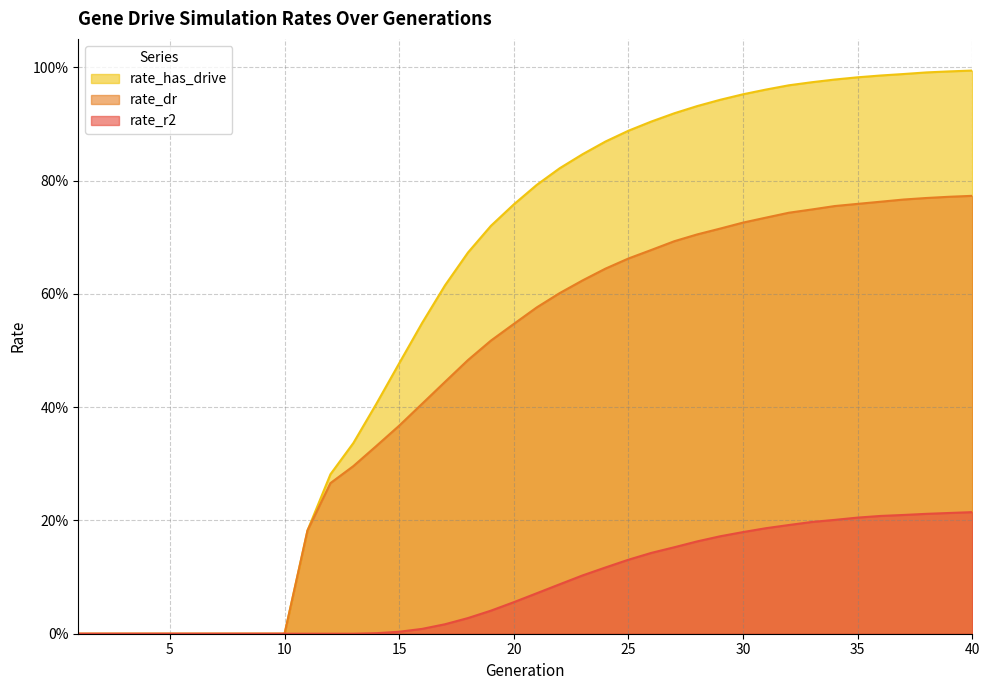

Does the chart have visible grid lines?

Yes